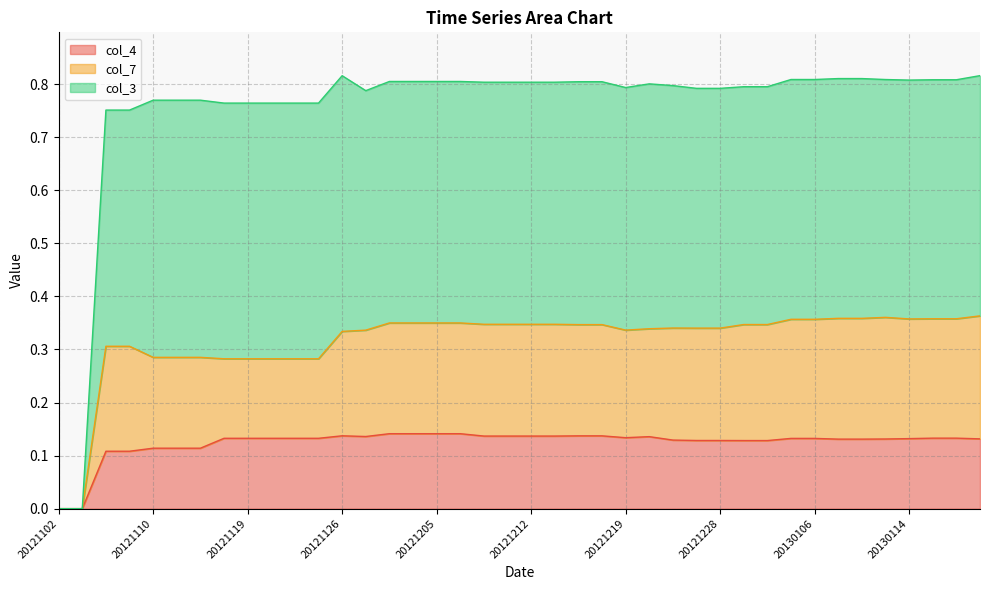

What is the total value across all series at 20121212?

0.8